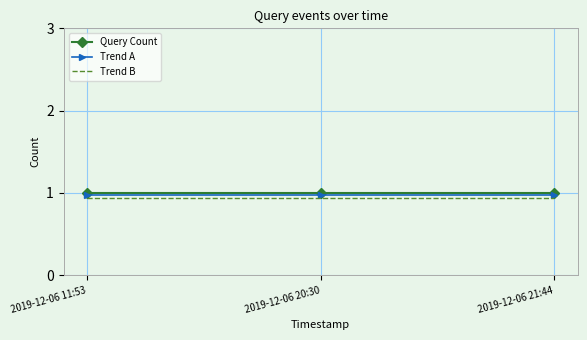

What is the sum of all Trend A values?

2.9